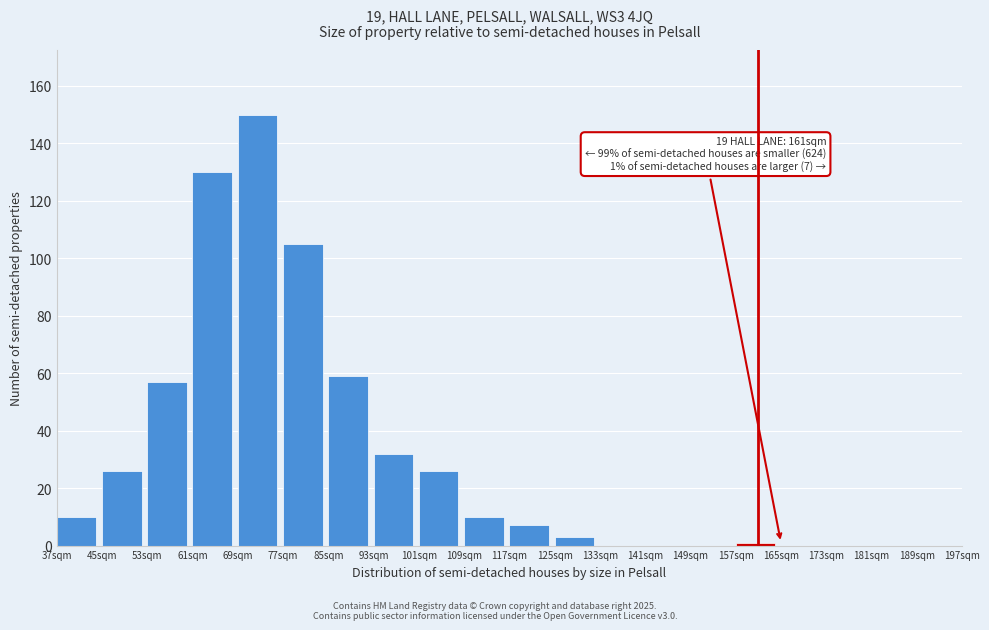

Reading right to left, extract all data points from this chart.

189sqm=0	181sqm=0	173sqm=0	165sqm=0	157sqm=1	149sqm=0	141sqm=0	133sqm=0	125sqm=3	117sqm=7	109sqm=10	101sqm=26	93sqm=32	85sqm=59	77sqm=105	69sqm=150	61sqm=130	53sqm=57	45sqm=26	37sqm=10